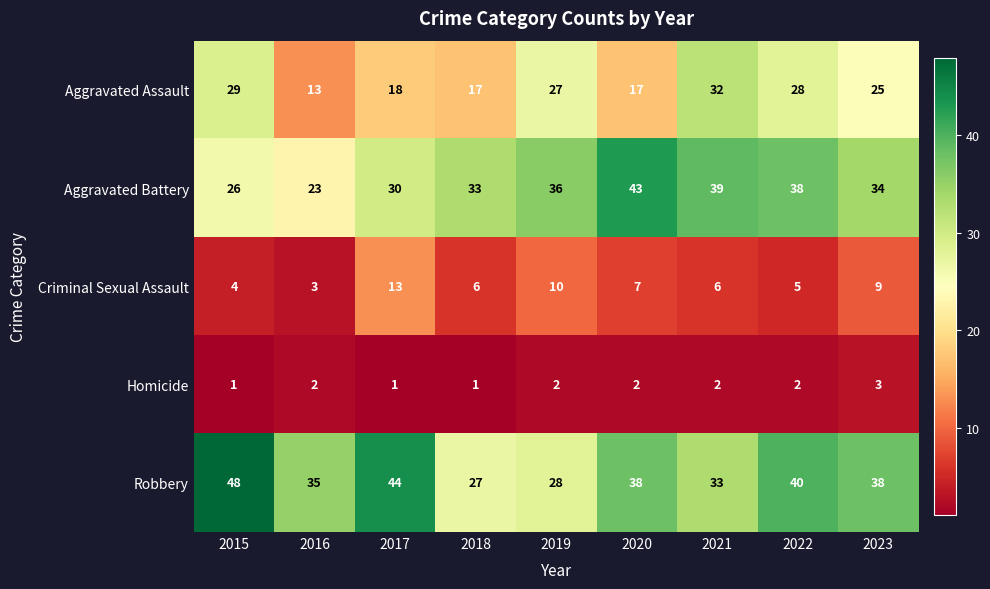

Is it true that Homicide equals 2 at 2021?

True